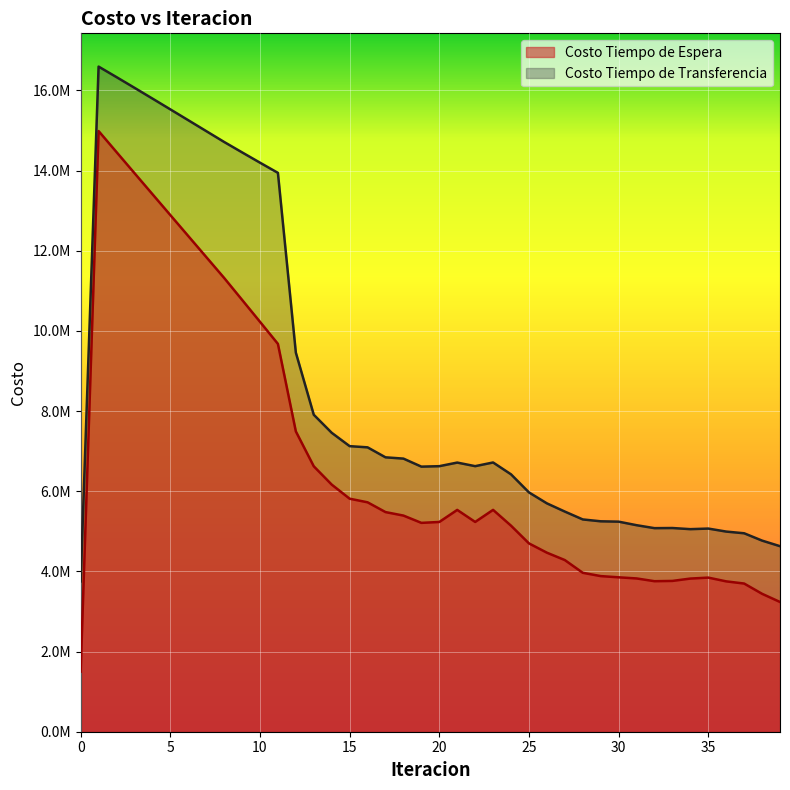

What is the difference between the highest and lowest values at 3?

2128981.1